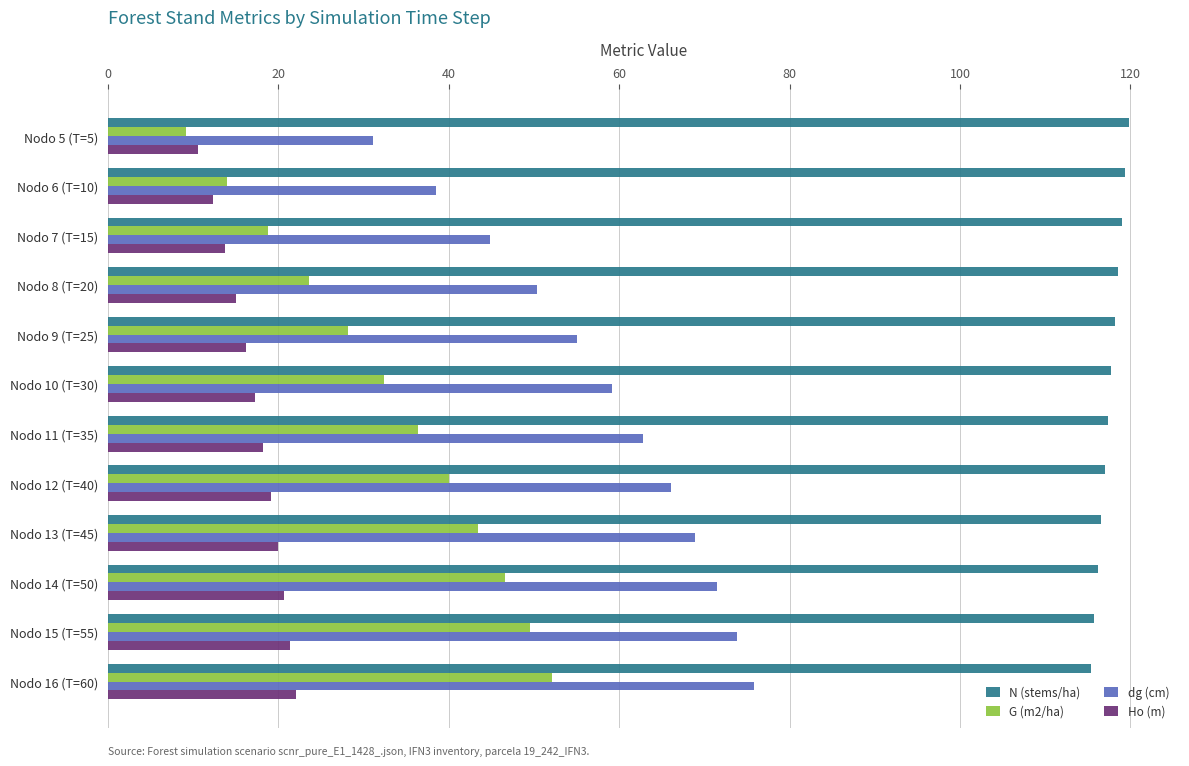

The value of G (m2/ha) at Nodo 6 (T=10) is 6.1. True or false?

False